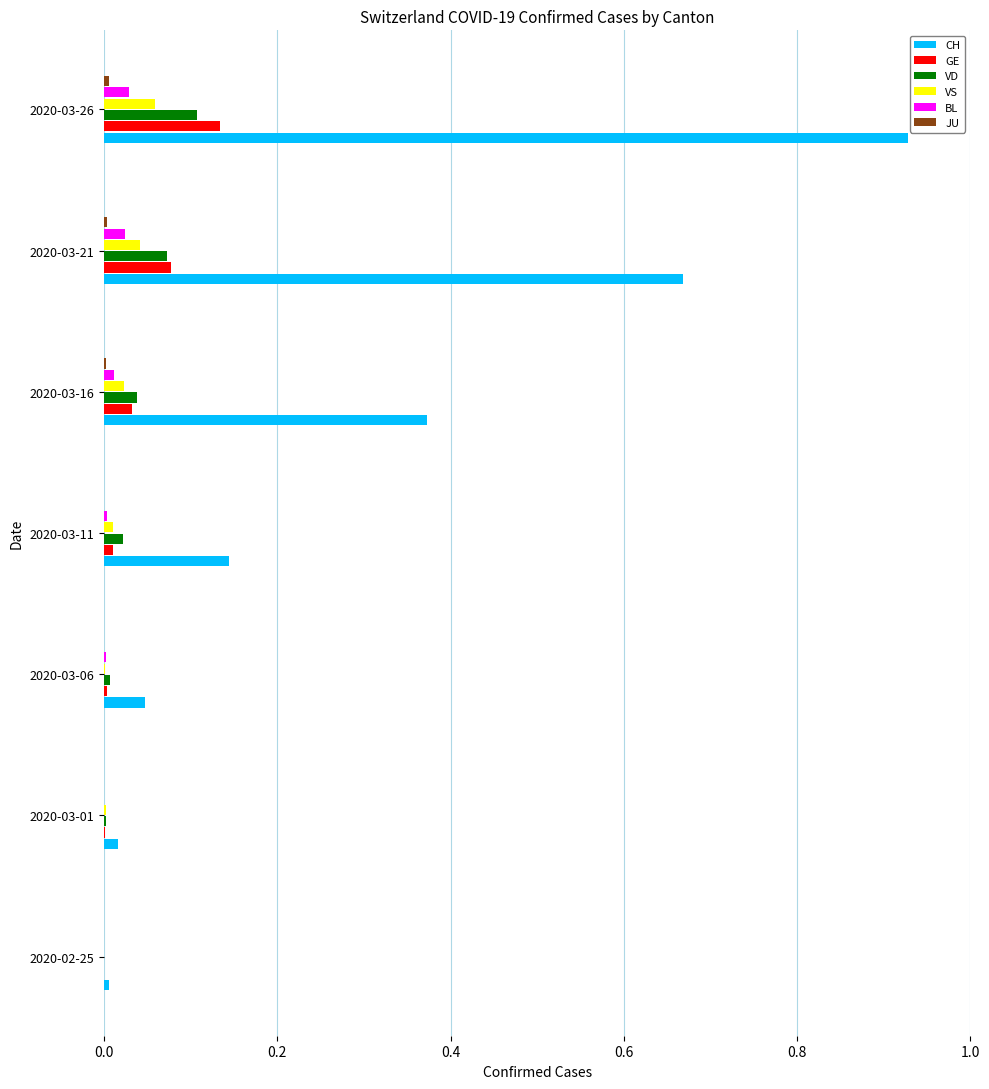

At which category is the sum across all series the highest?

2020-03-26